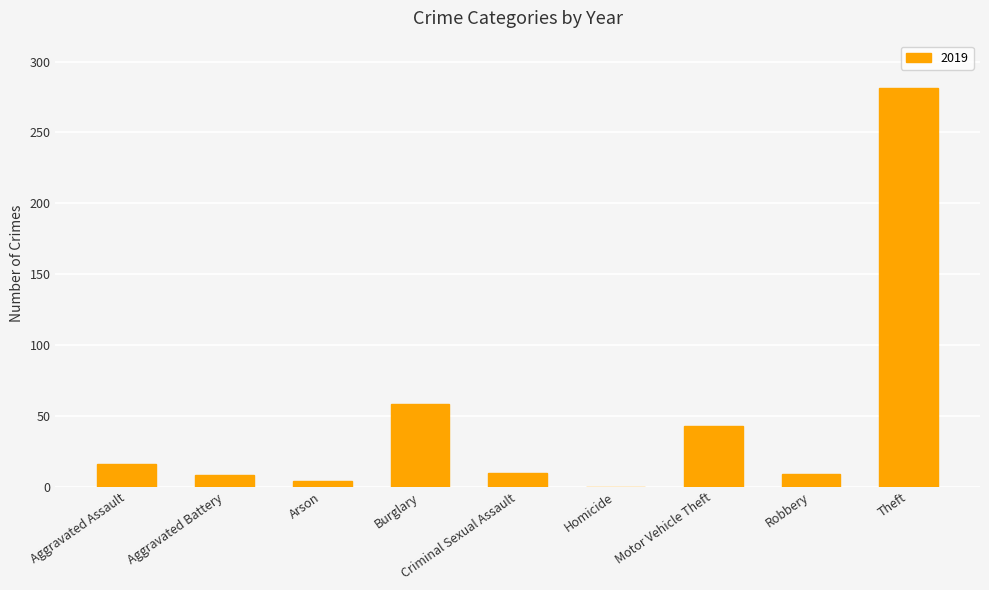

Which has a higher value, Motor Vehicle Theft or Criminal Sexual Assault?

Motor Vehicle Theft